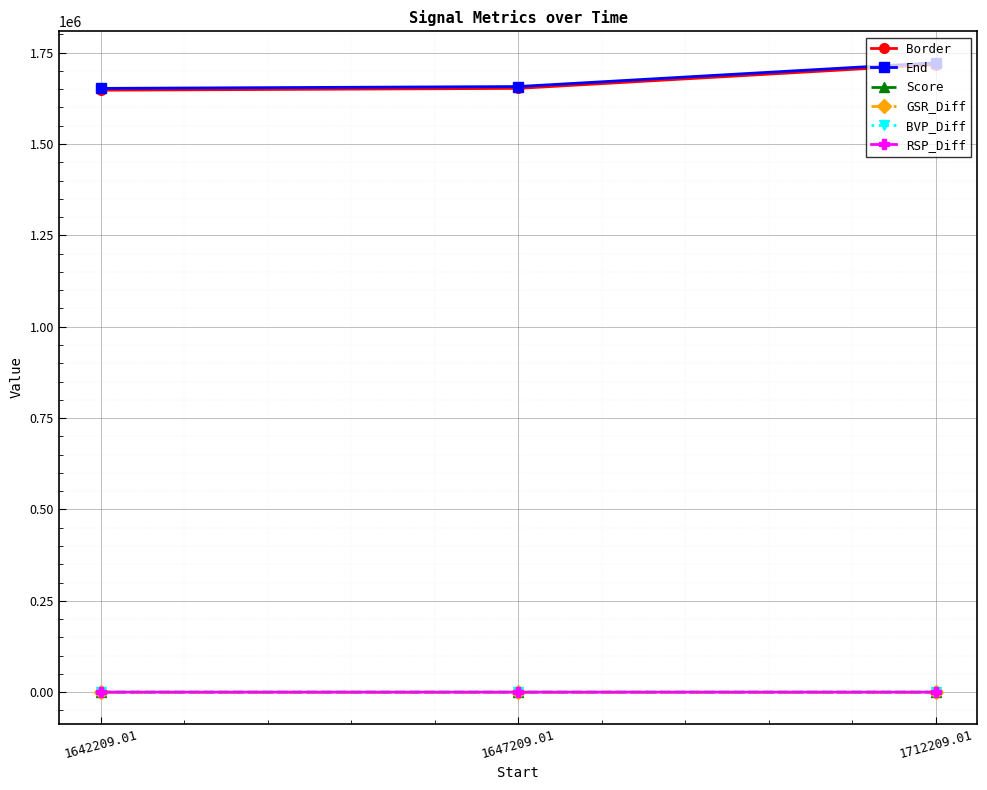

How many lines are shown in the chart?

6